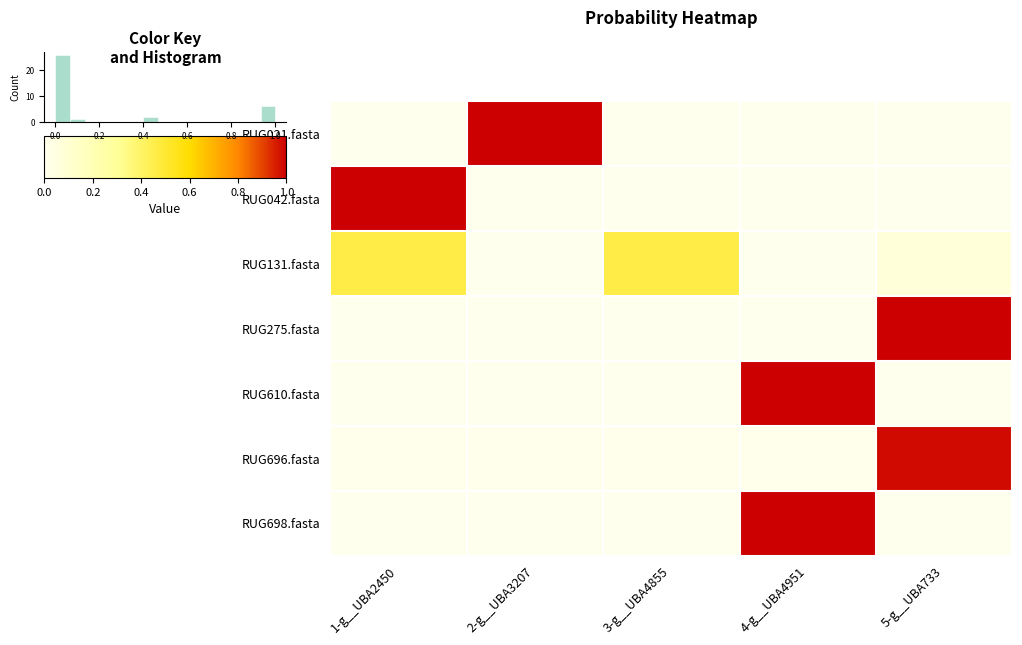

Which has a higher value, 4-g__UBA4951 or 2-g__UBA3207?

2-g__UBA3207